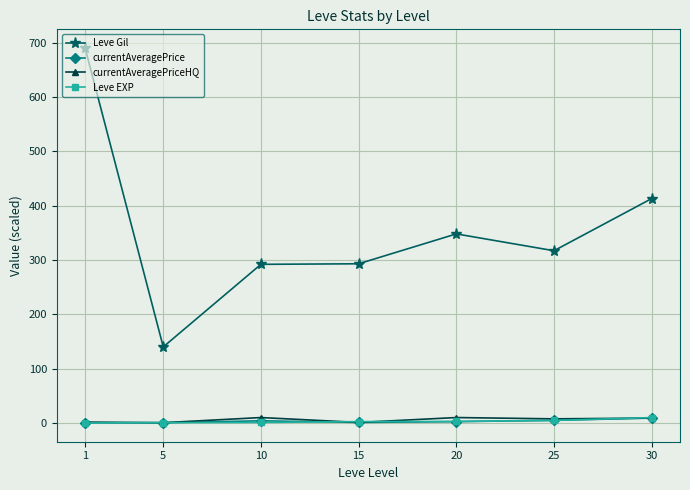

True or false: currentAveragePriceHQ has a value of 9.0 at 30.

True